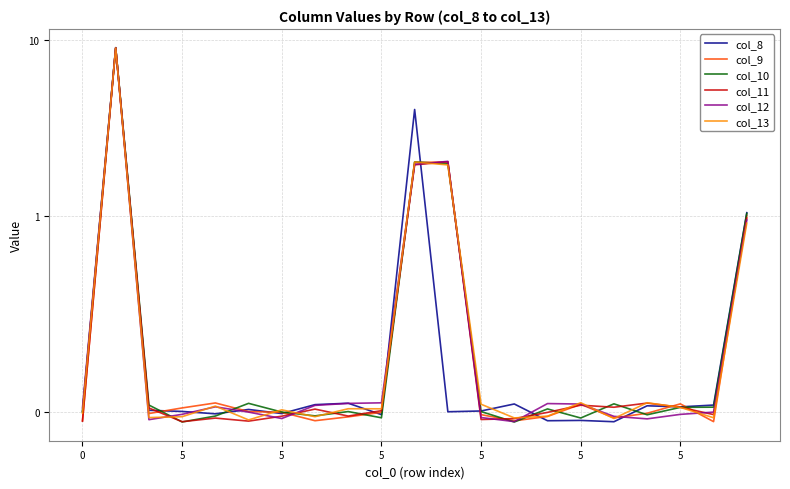

Is it true that col_11 equals 0.0 at 7?

False